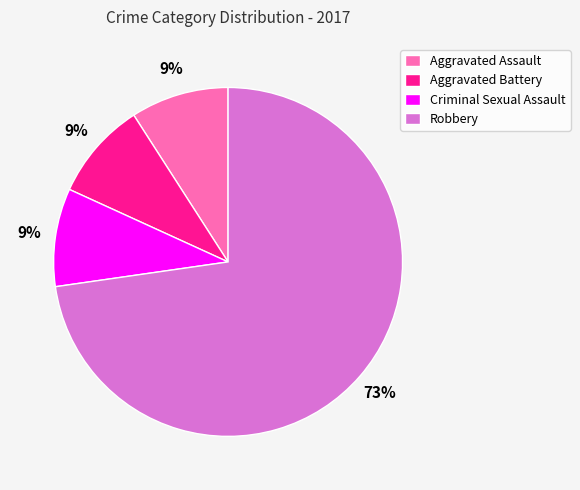

To the nearest percent, what percentage of the pie is Criminal Sexual Assault?

9%